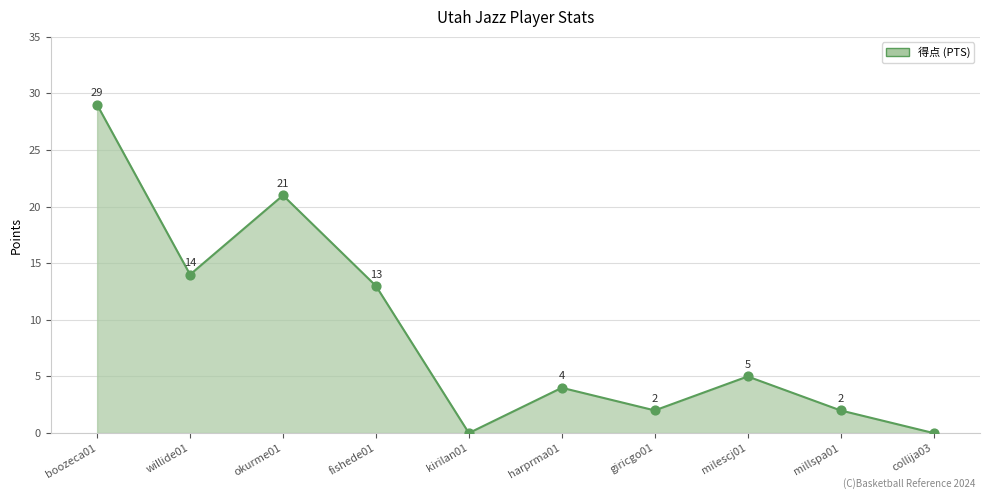

Which has a higher value, willide01 or harprma01?

willide01